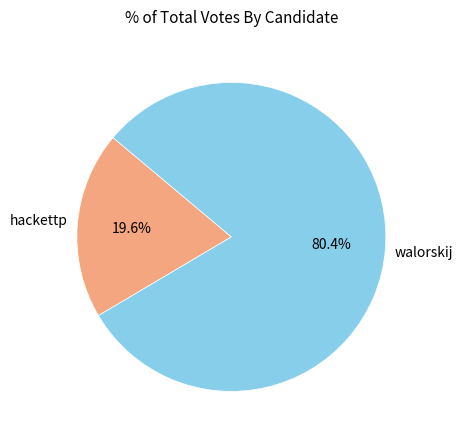

Which has a higher value, hackettp or walorskij?

walorskij